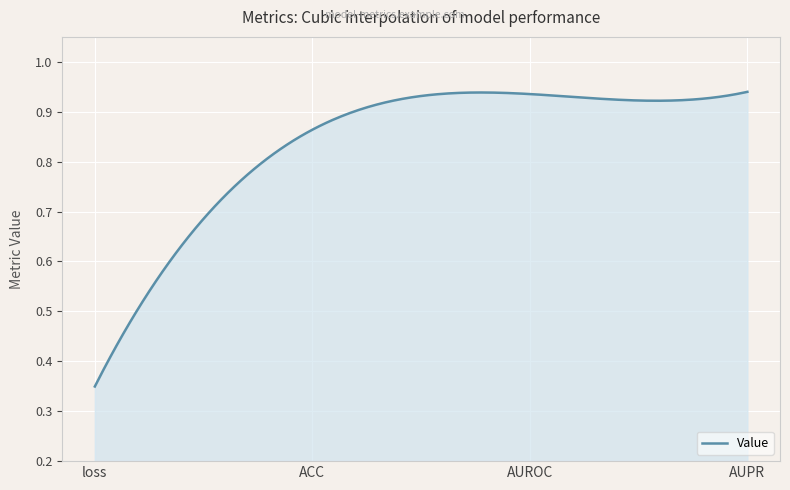

What is the difference between the second highest and second lowest values?

0.1